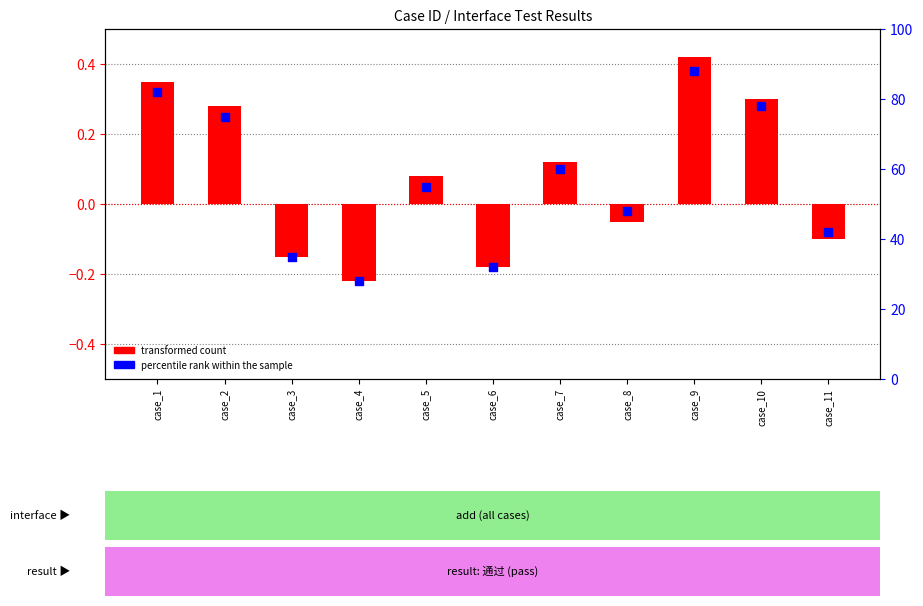

Which series has the largest total across all categories?

percentile rank within the sample